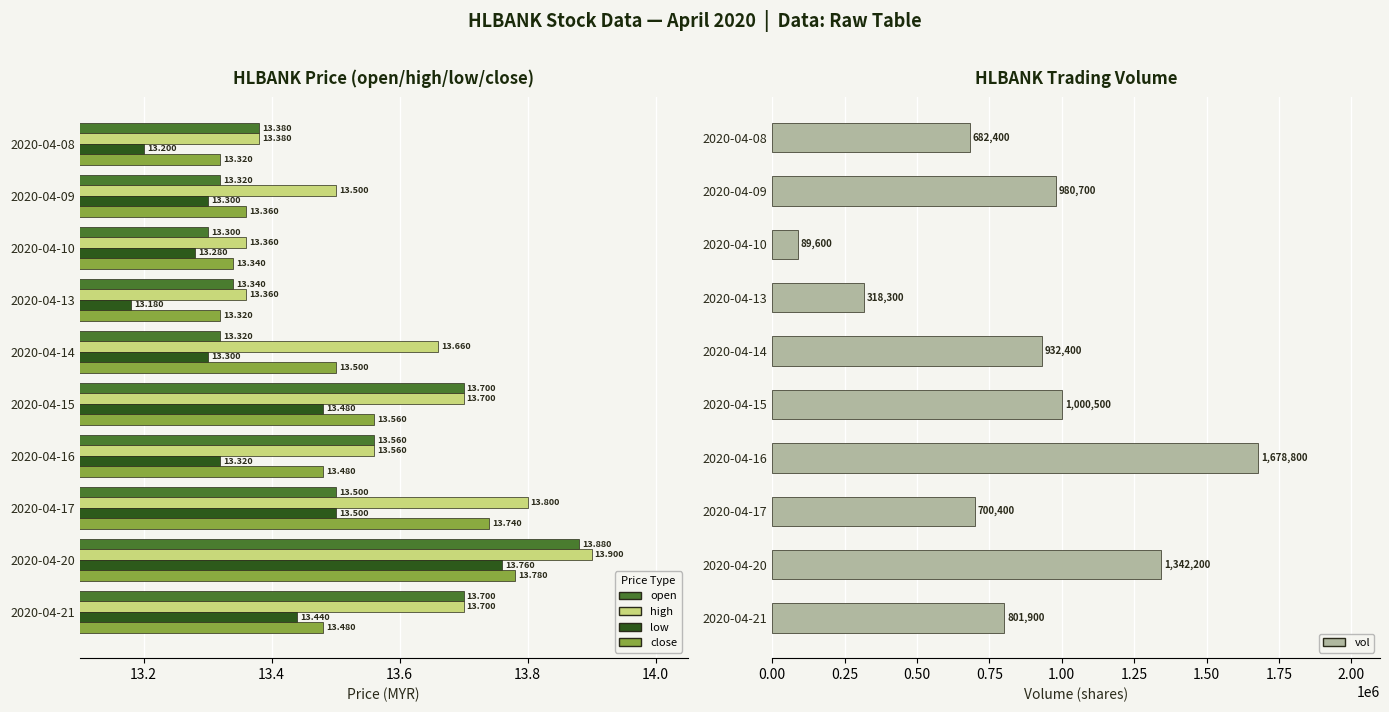

Which series has the largest total across all categories?

vol